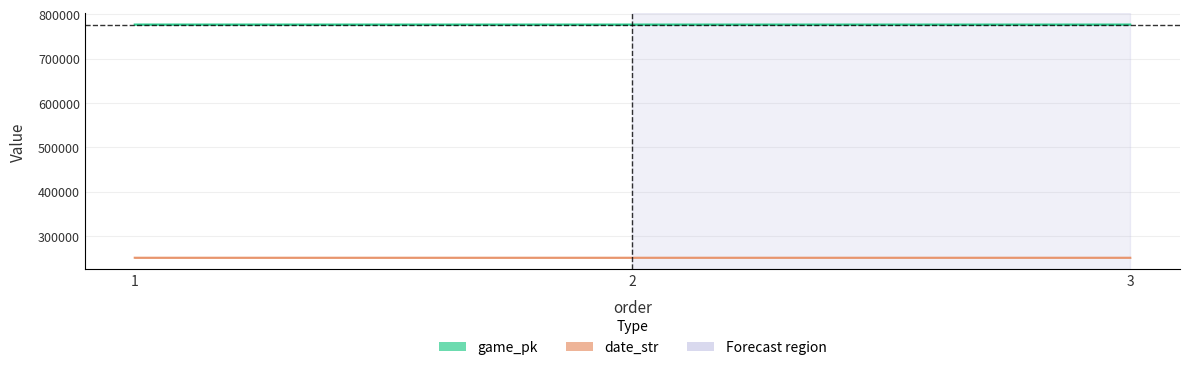

What is the average value of the date_str series?

250814